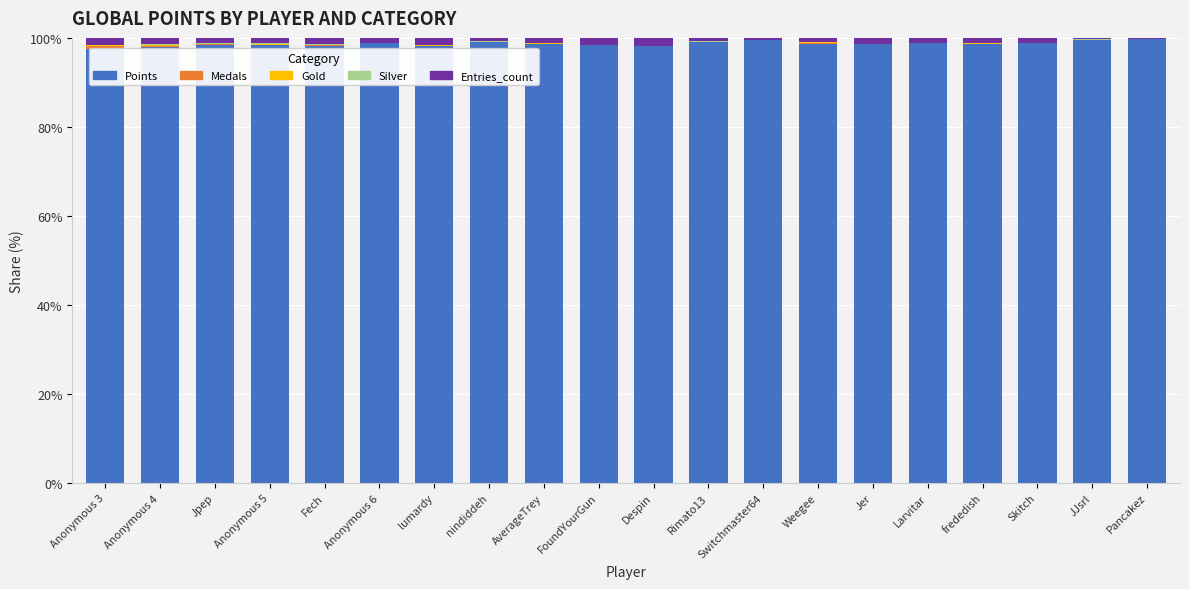

Reading left to right, extract all data points from this chart.

Points: 97.6	98.1	98.5	98.3	98.2	98.8	98.2	99.0	98.6	98.4	98.1	99.0	99.6	98.7	98.6	98.8	98.6	98.9	99.6	99.6
Medals: 0.5	0.2	0.1	0.1	0.2	0.1	0.0	0.1	0.0	0.1	0.0	0.0	0.0	0.2	0.1	0.0	0.0	0.0	0.0	0.0
Gold: 0.2	0.2	0.1	0.2	0.1	0.0	0.1	0.1	0.1	0.0	0.0	0.0	0.0	0.1	0.0	0.0	0.1	0.0	0.0	0.0
Silver: 0.2	0.2	0.1	0.2	0.1	0.0	0.1	0.1	0.1	0.0	0.0	0.1	0.0	0.2	0.0	0.0	0.0	0.0	0.0	0.0
Entries_count: 1.5	1.3	1.3	1.2	1.4	1.1	1.6	0.7	1.2	1.6	1.8	0.8	0.4	0.9	1.3	1.2	1.2	1.1	0.4	0.3